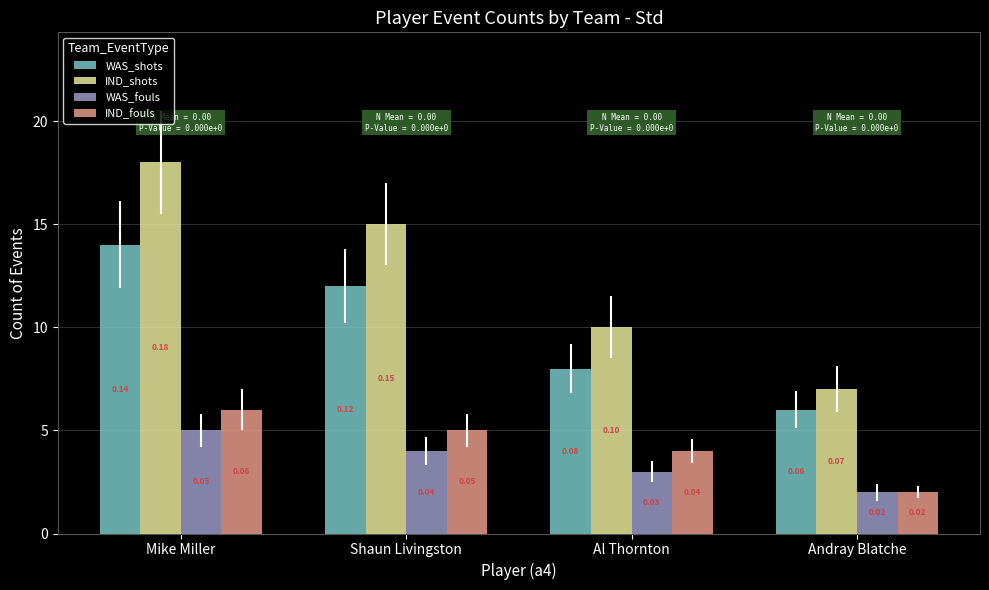

The value of WAS_fouls at Mike Miller is 8. True or false?

False